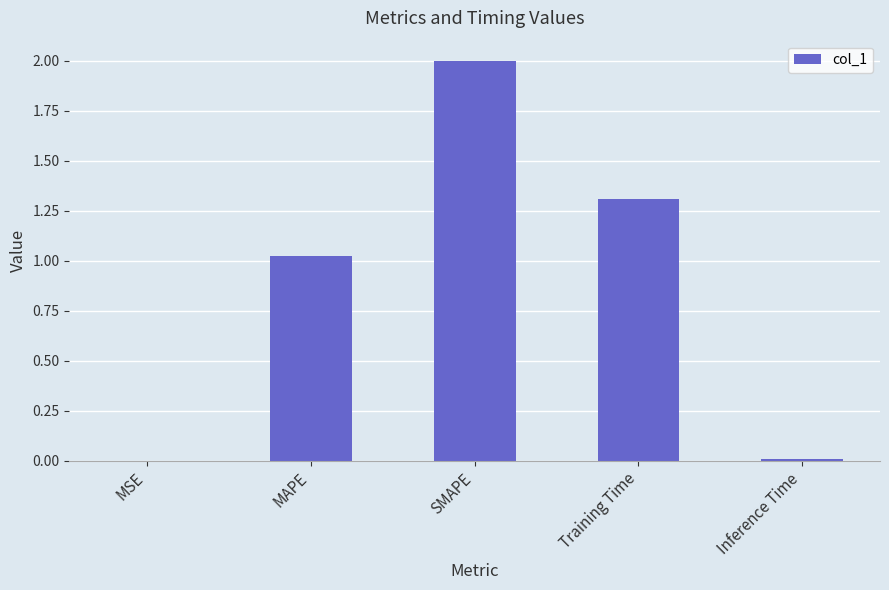

What is the maximum value shown in the chart?

2.0